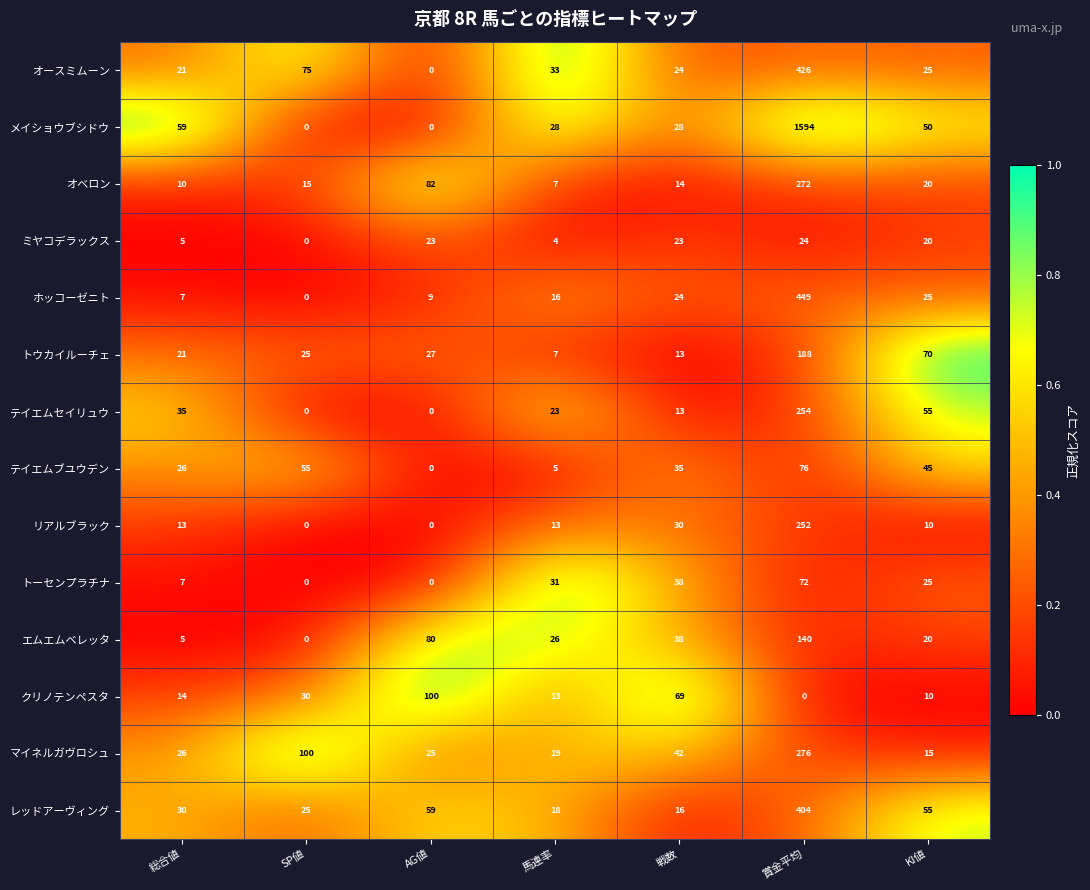

What is the difference between the トウカイルーチェ values at AG値 and 馬連率?

20